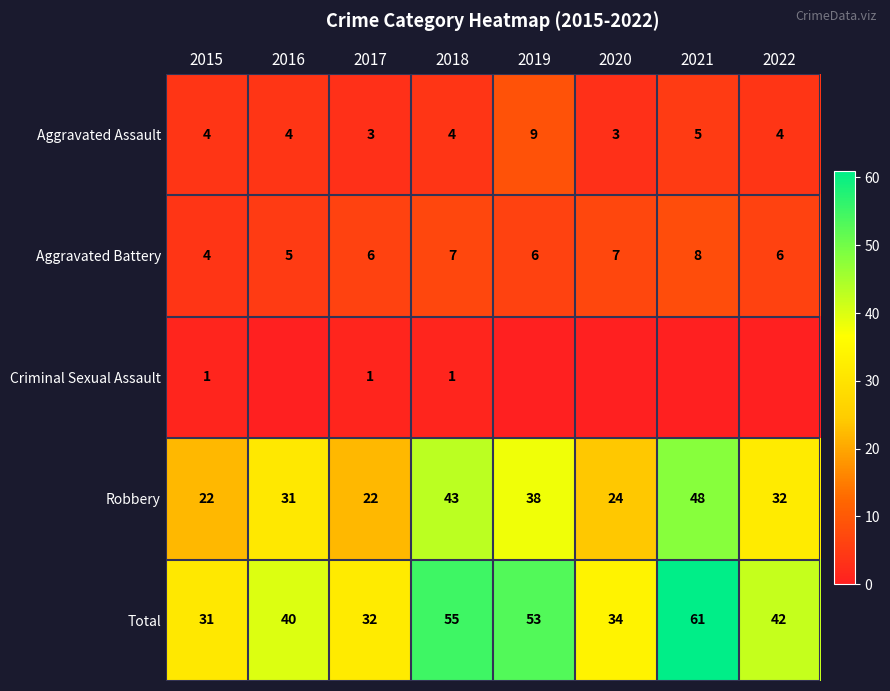

Rank the categories by Total value from lowest to highest.

2015, 2017, 2020, 2016, 2022, 2019, 2018, 2021